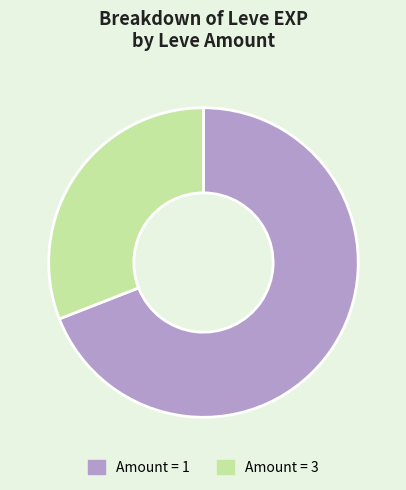

Which category has the biggest portion of the pie?

Amount = 1